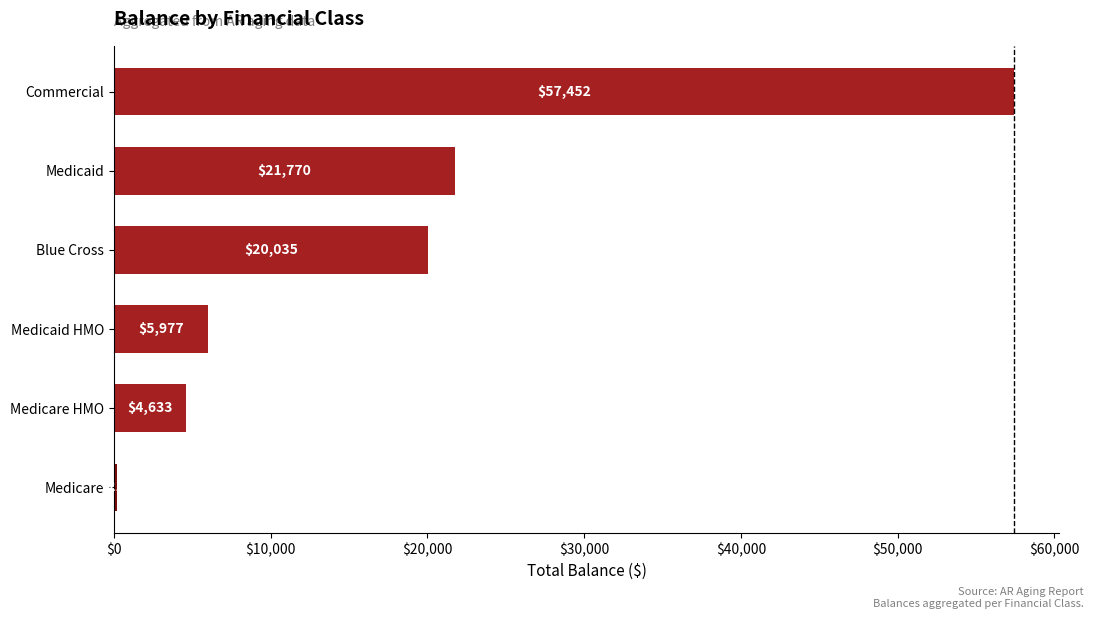

Rank the categories by value from highest to lowest.

Commercial, Medicaid, Blue Cross, Medicaid HMO, Medicare HMO, Medicare